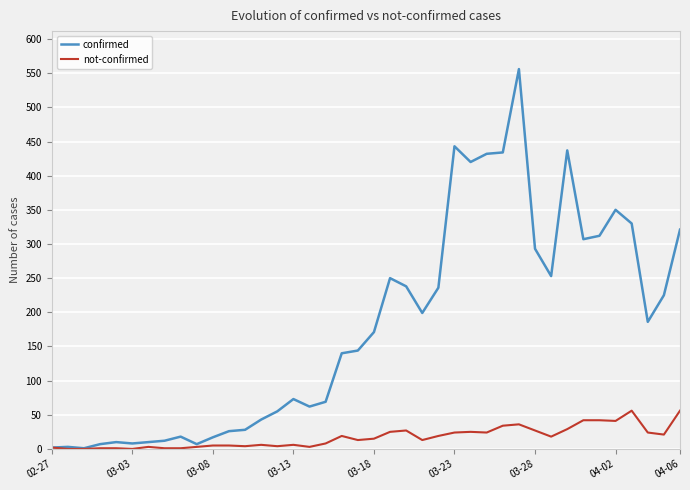

Which series has the largest total across all categories?

confirmed